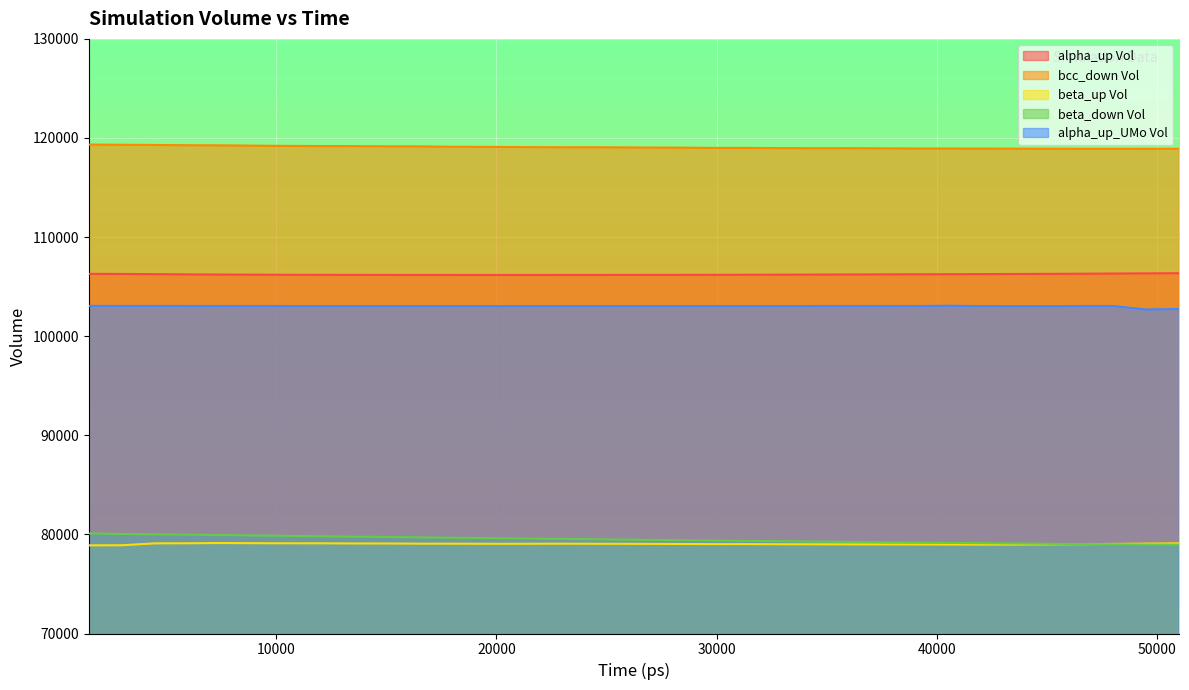

True or false: beta_down Vol and bcc_down Vol cross at least once.

False